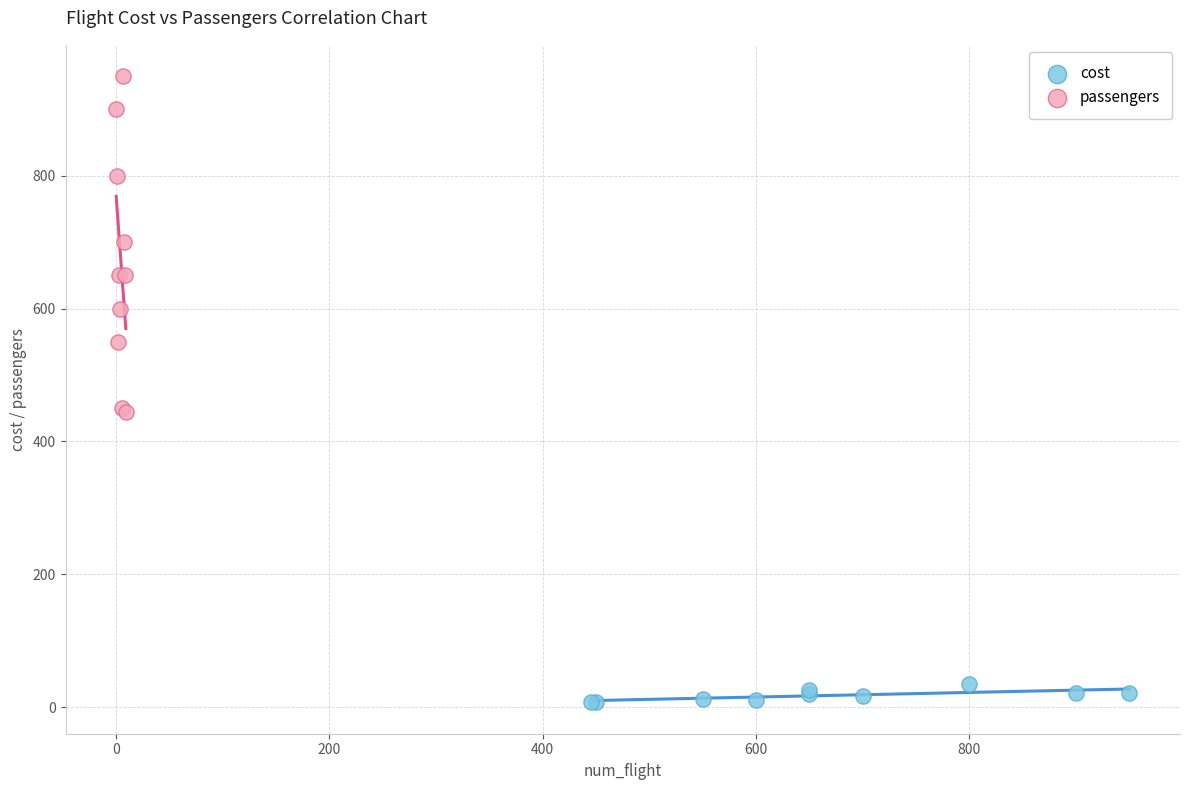

Which series has the widest spread of Y values?

passengers